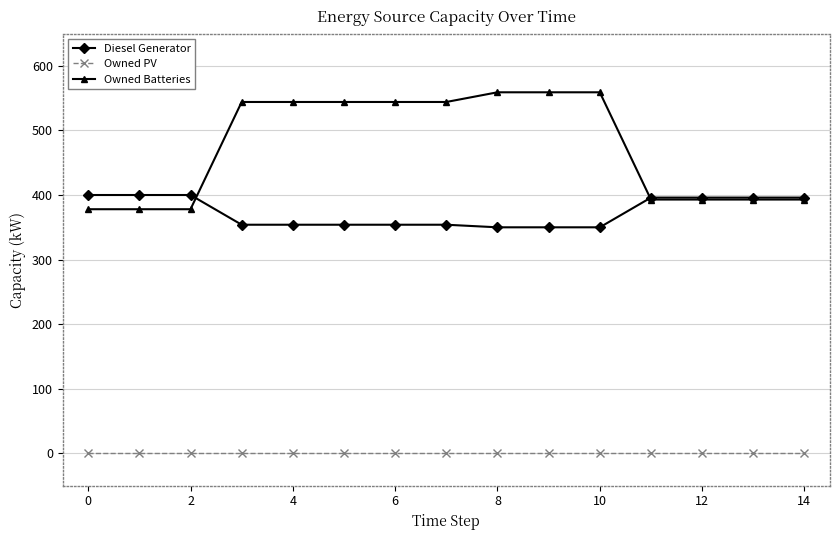

Which series has the widest spread of values?

Owned Batteries